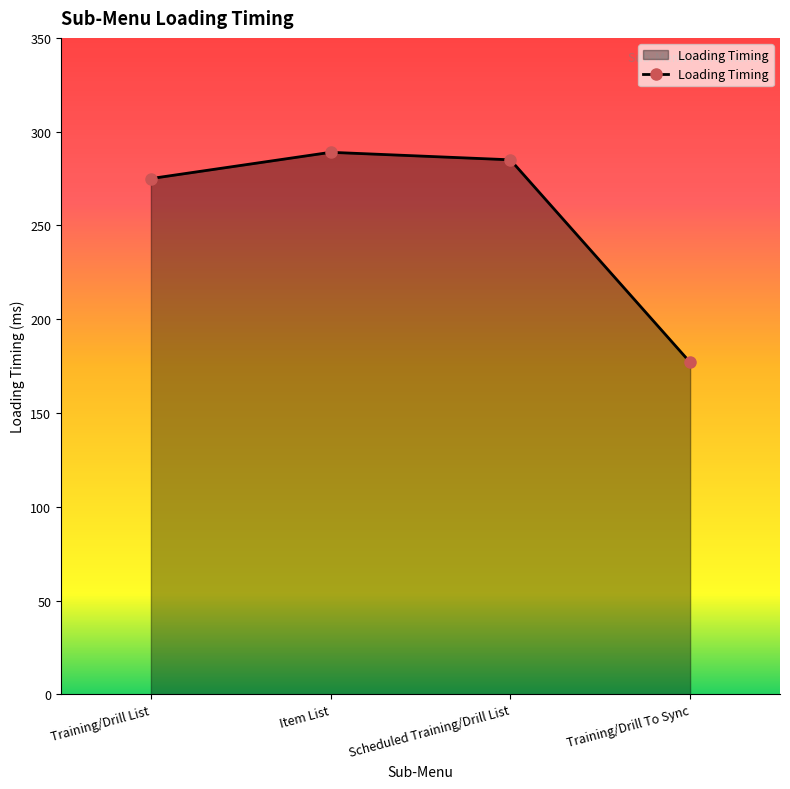

Reading left to right, what are all the values shown in this chart?

Training/Drill List=275	Item List=289	Scheduled Training/Drill List=285	Training/Drill To Sync=177